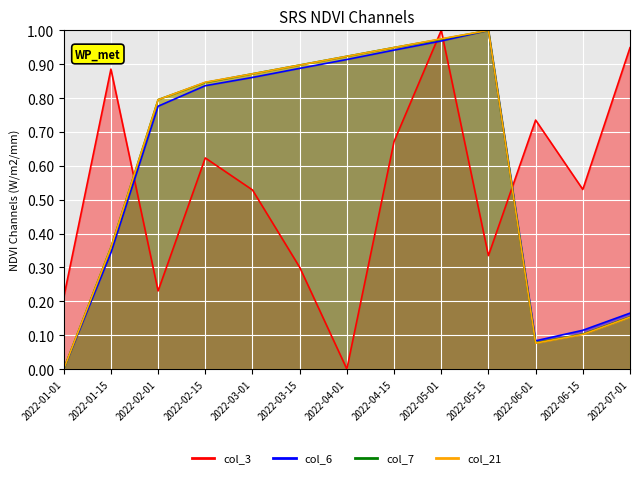

What is the label of the 8th point from the right?

2022-03-15